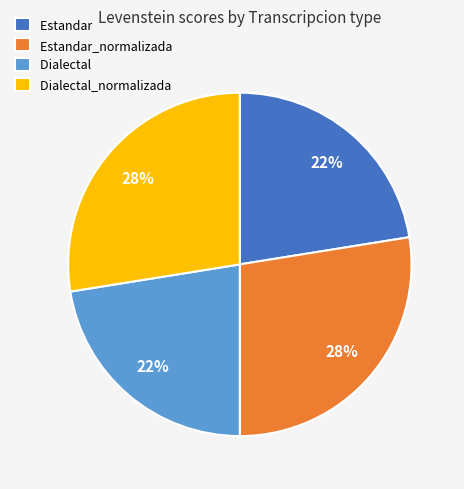

True or false: Dialectal_normalizada accounts for 37% of the total.

False